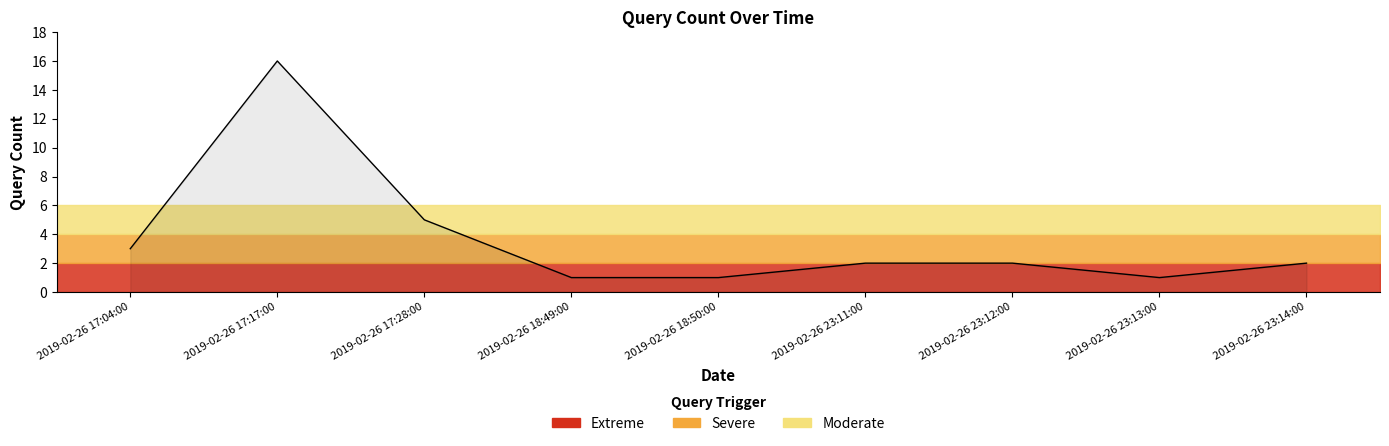

Which category has the lowest value across all series?

2019-02-26 18:49:00